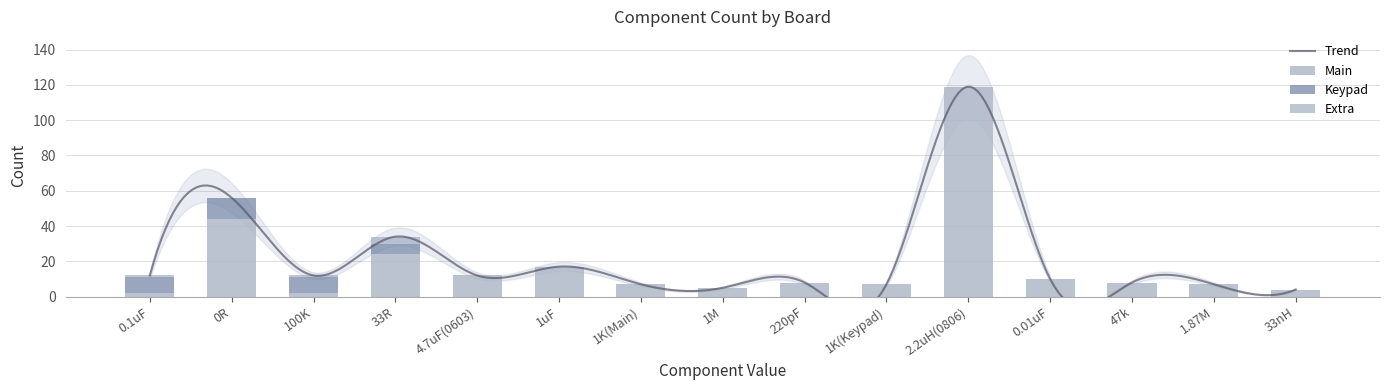

Rank the series by their maximum value, from highest to lowest.

Main, Keypad, Extra